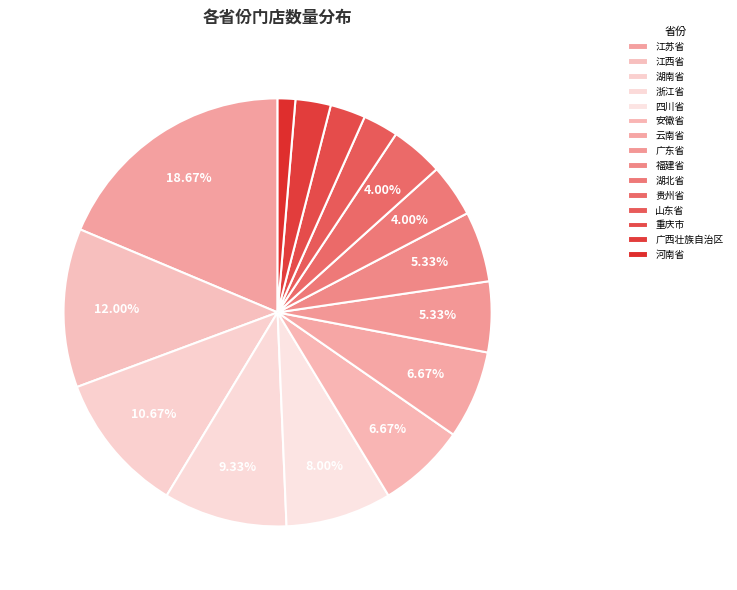

How many slices are in this pie chart?

15